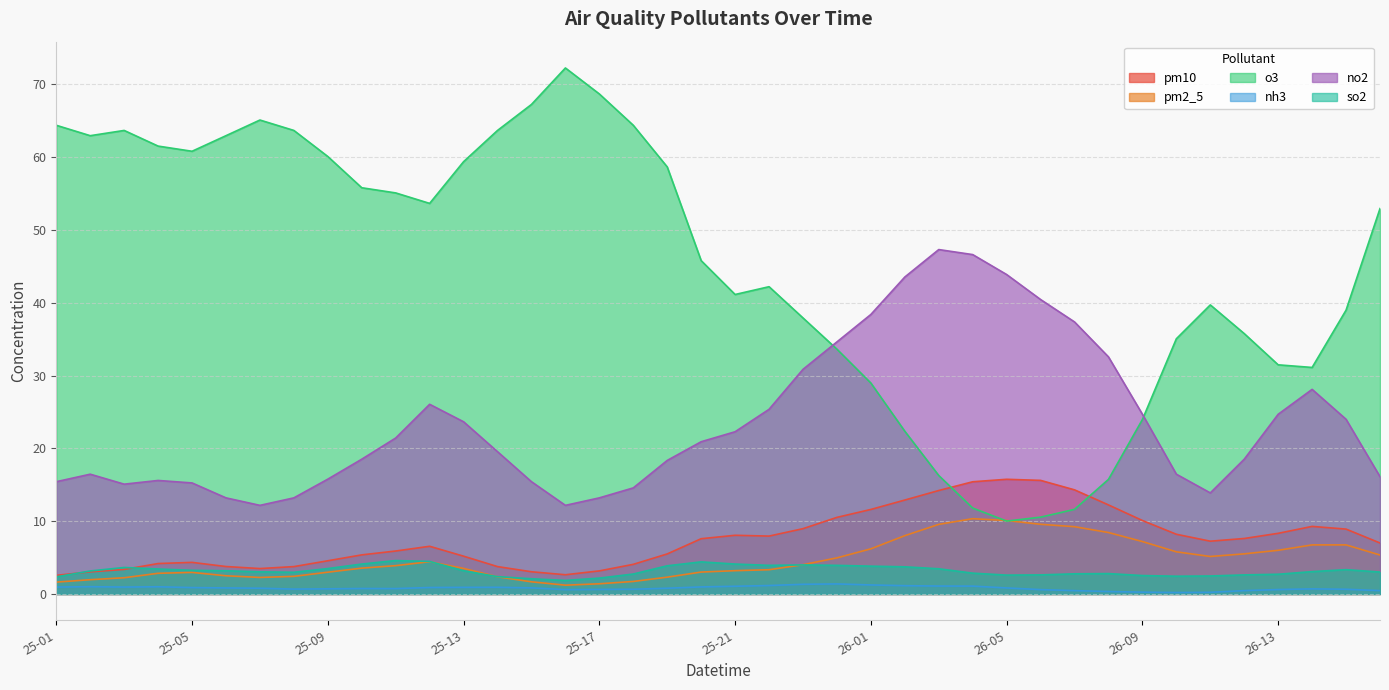

The o3 series shows 35.8 at 26-12. True or false?

True